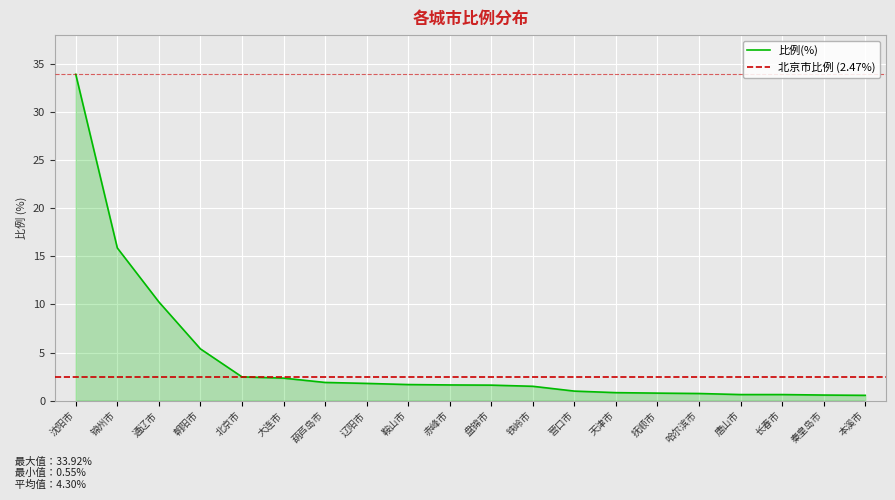

List the labels in order of value, smallest first.

本溪市, 秦皇岛市, 唐山市, 长春市, 哈尔滨市, 抚顺市, 天津市, 营口市, 铁岭市, 盘锦市, 赤峰市, 鞍山市, 辽阳市, 葫芦岛市, 大连市, 北京市, 朝阳市, 通辽市, 锦州市, 沈阳市